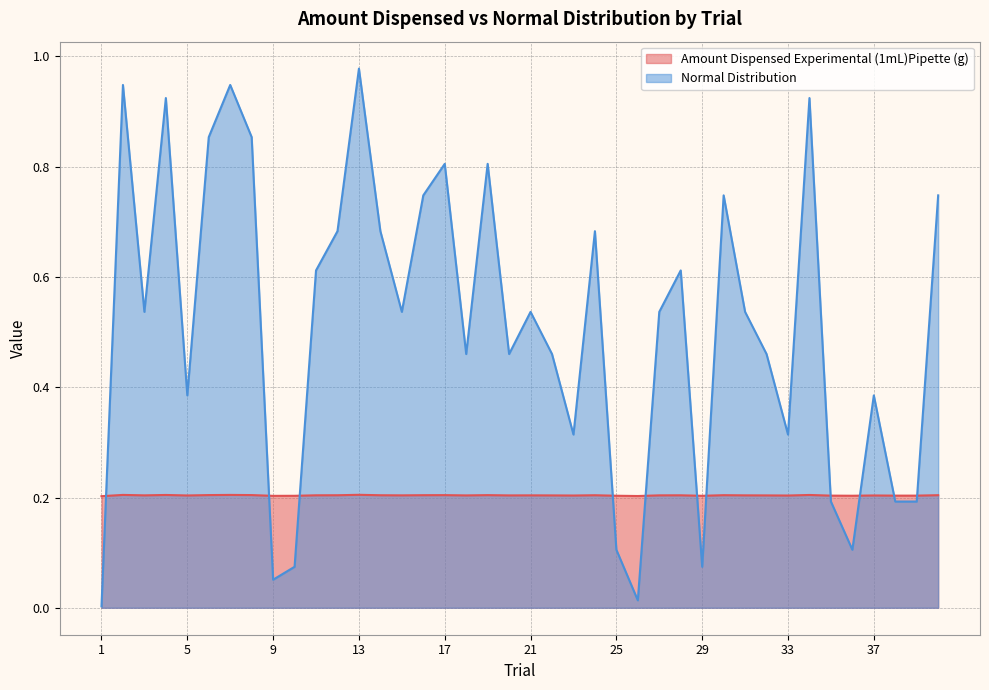

What is the maximum value for Normal Distribution?

1.0